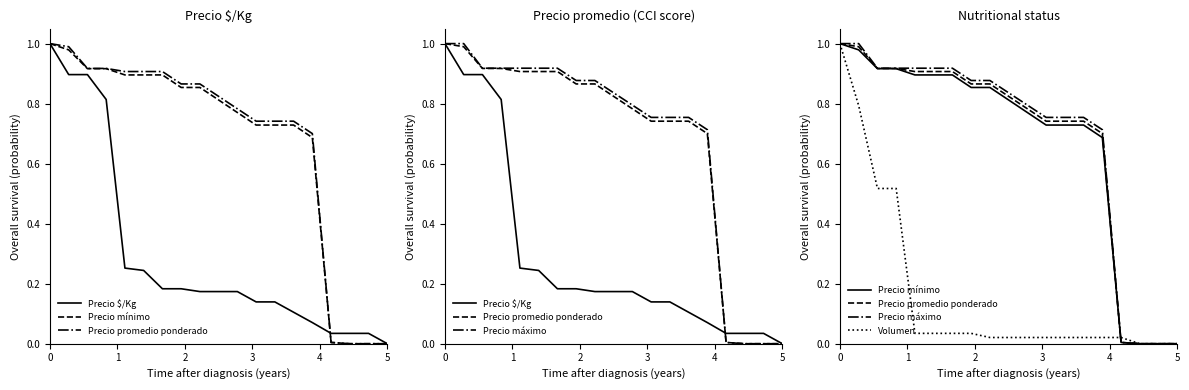

True or false: Precio $/Kg and Volumen intersect in this chart.

False